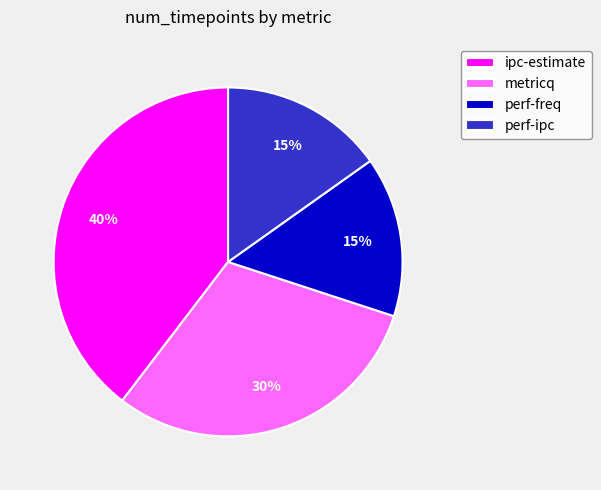

Is metricq the majority of the pie?

No